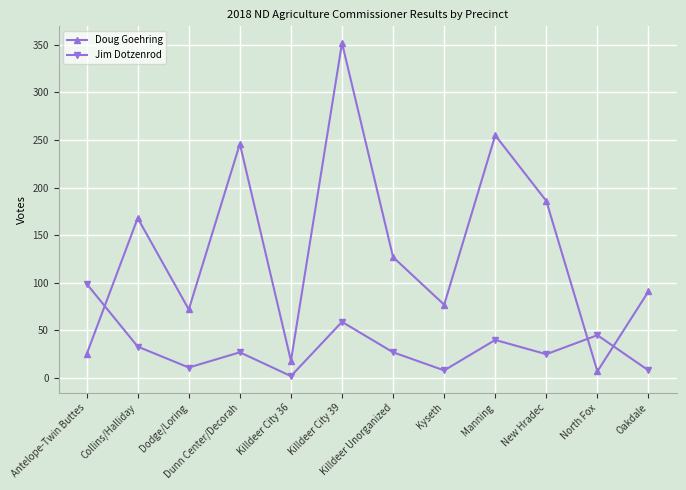

True or false: Jim Dotzenrod has more than 2 interior local peaks.

True